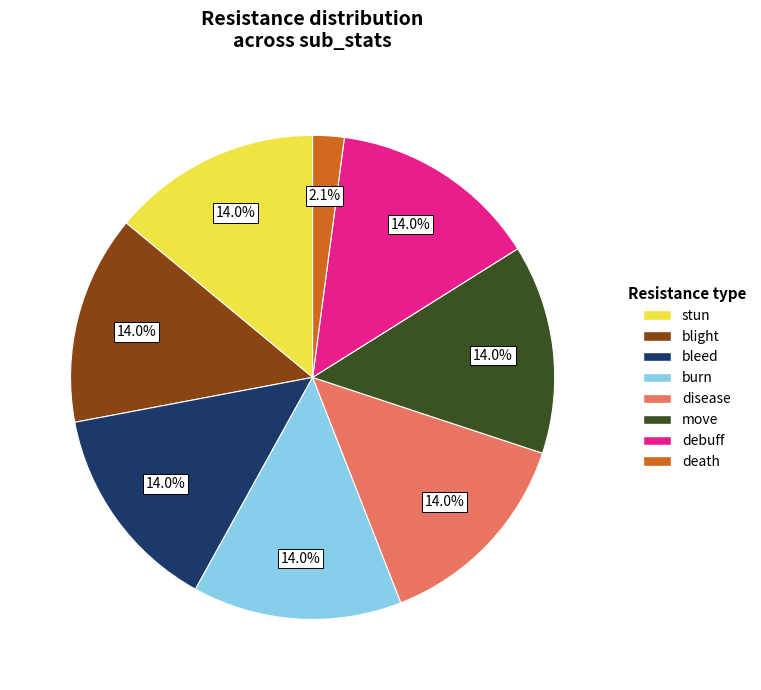

How many slices are in this pie chart?

8